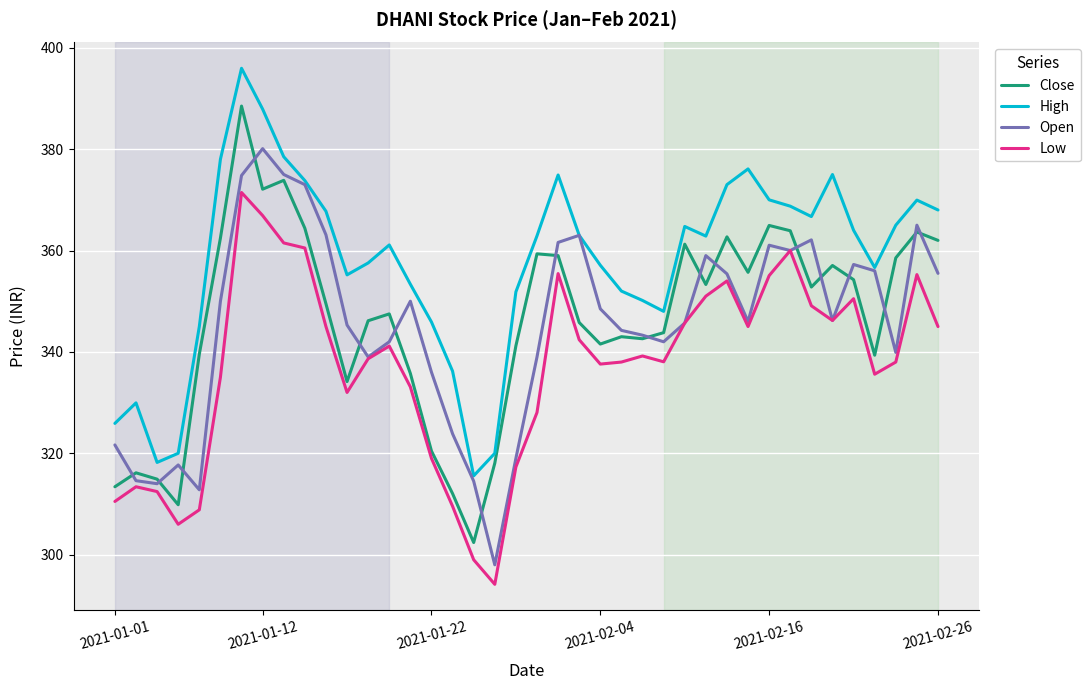

In Open, how many points are higher than both neighbors (excluding endpoints)?

9